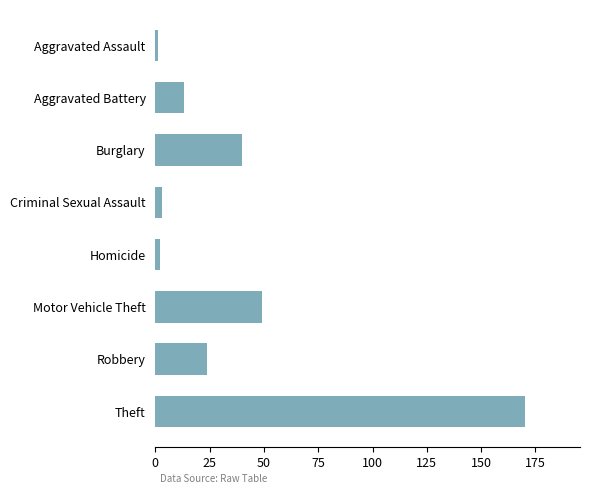

Count the number of data series in this chart.

1